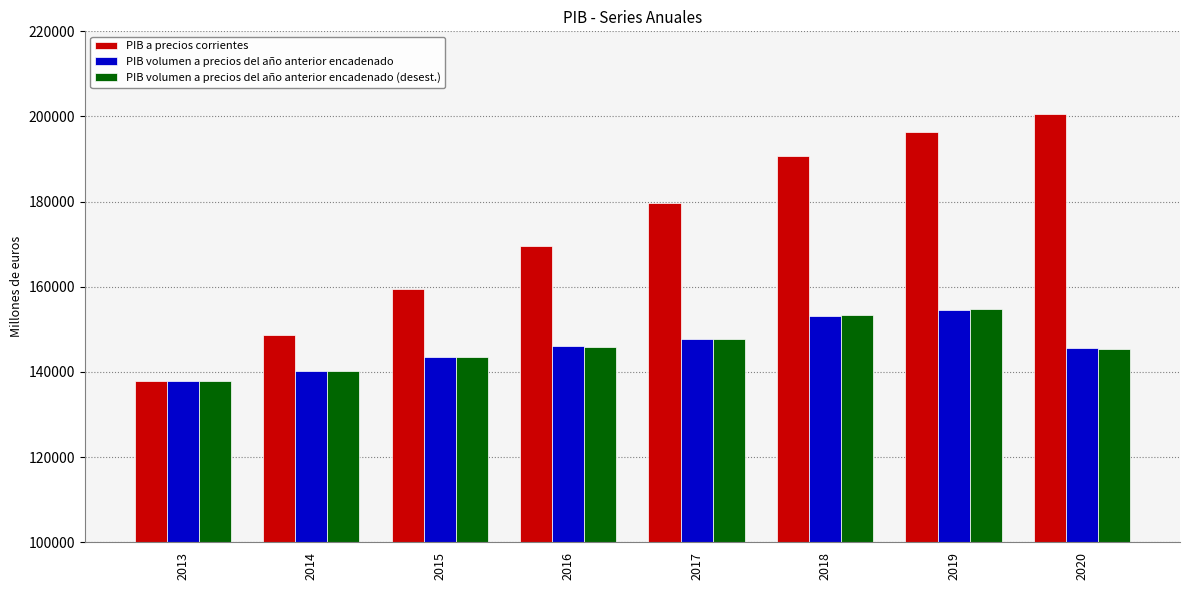

What is the highest value of the PIB a precios corrientes series?

200512